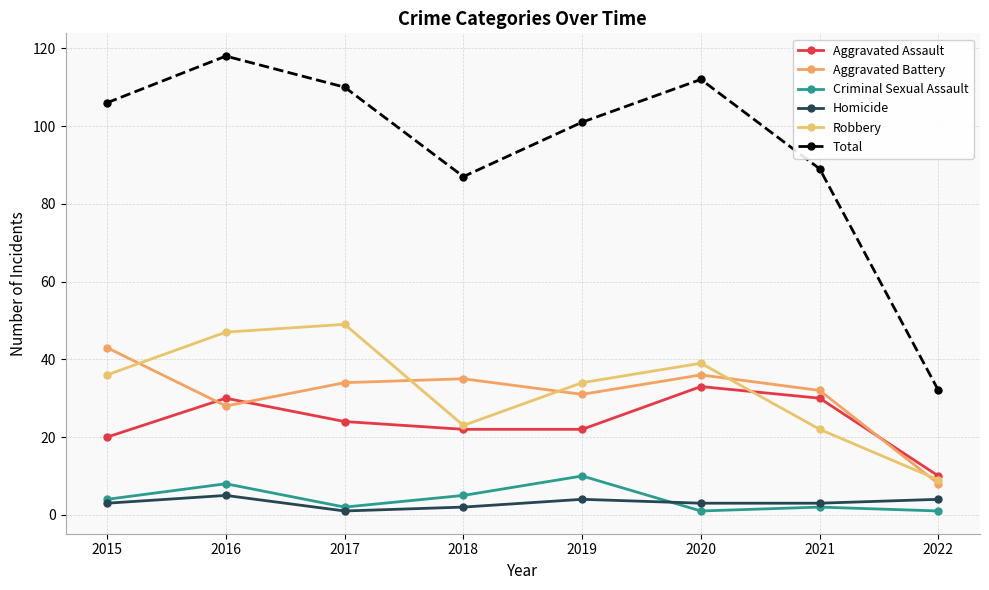

Which series has the largest total across all categories?

Total